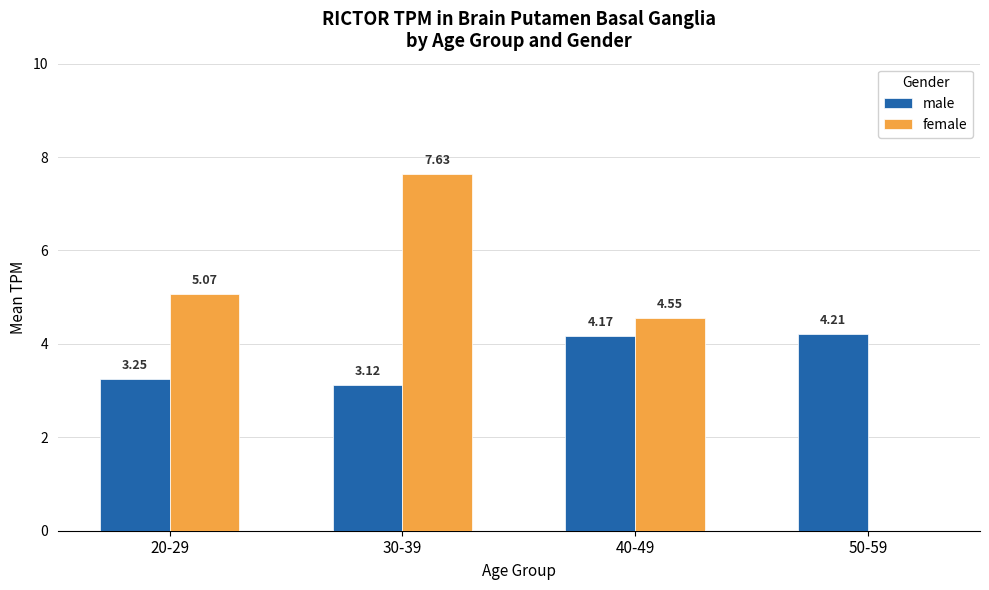

Which series has the widest spread of values?

female